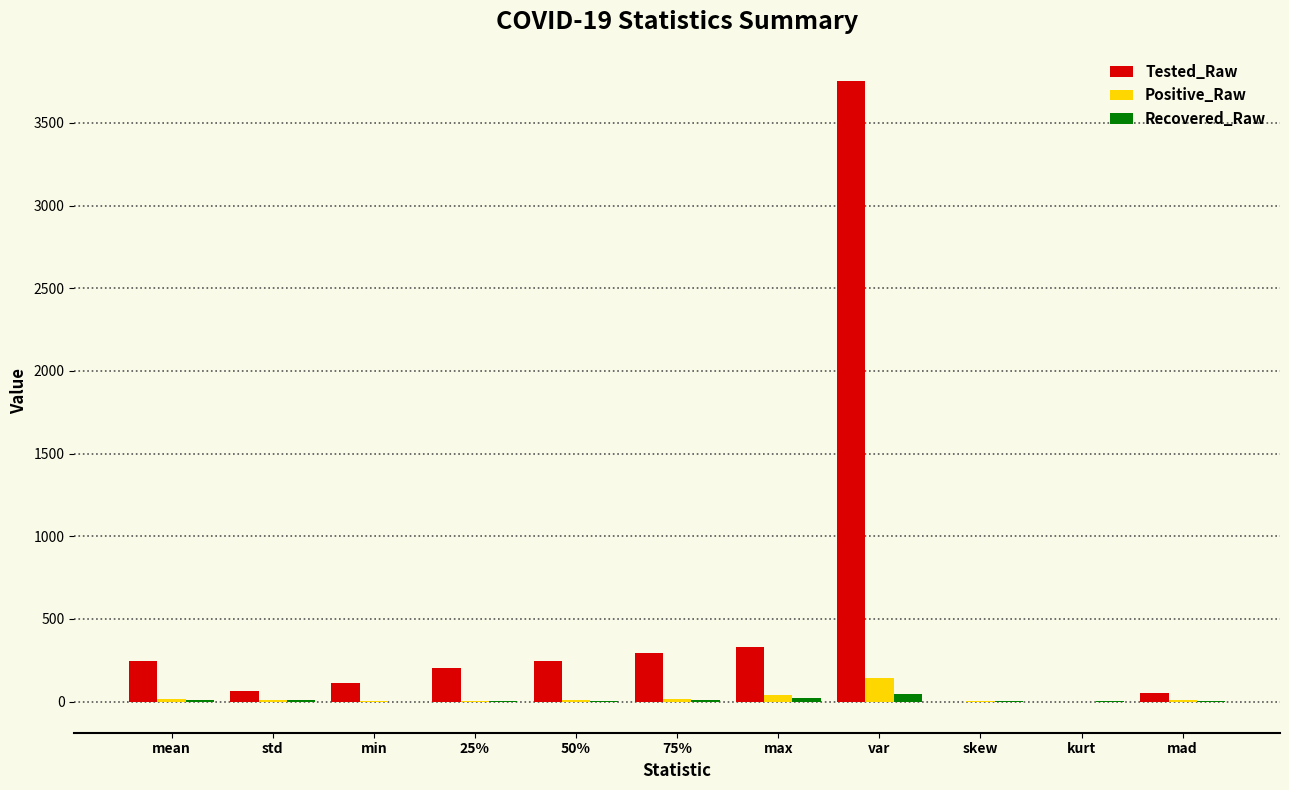

What is the average value of the Positive_Raw series?

23.4